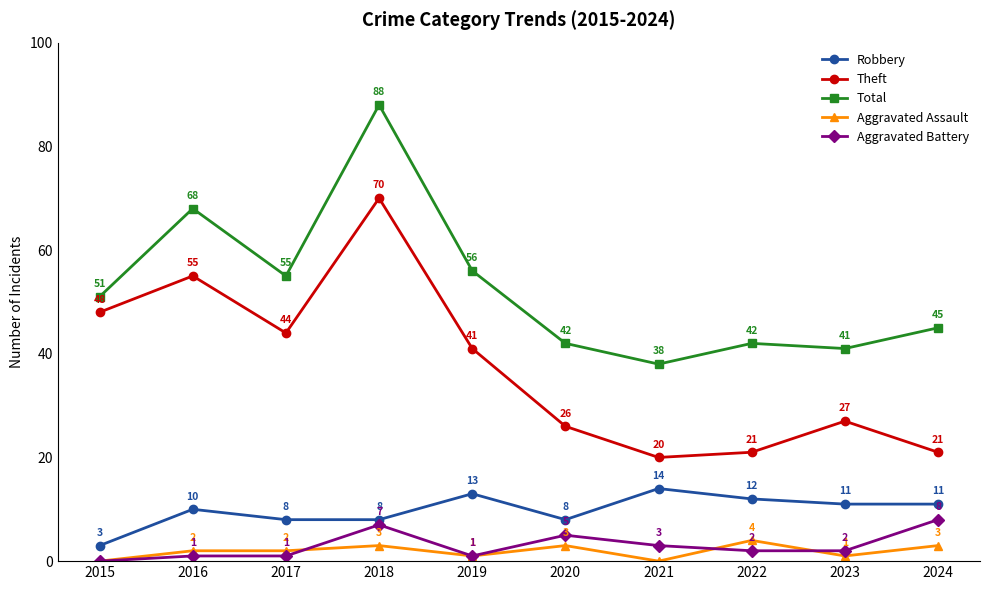

Which series has the largest total across all categories?

Total